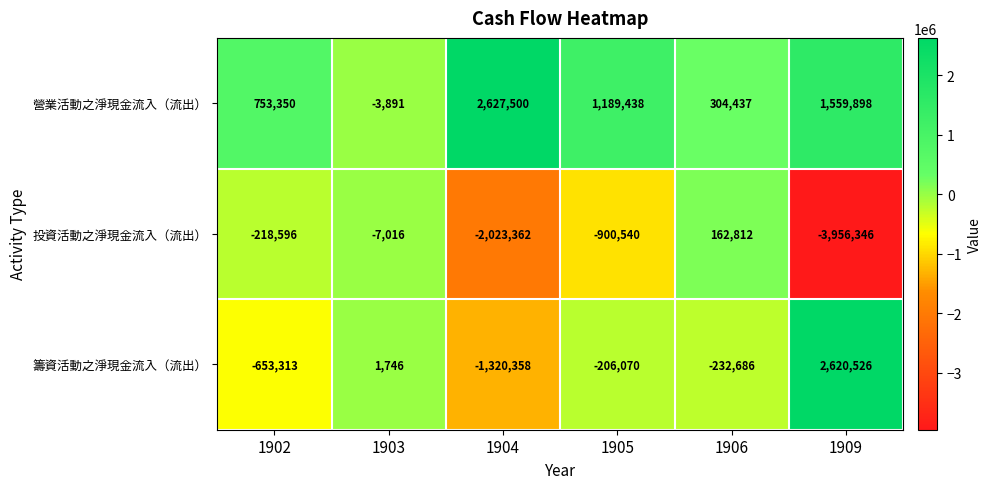

How many 營業活動之淨現金流入（流出） values are between 304437 and 1559898?

4